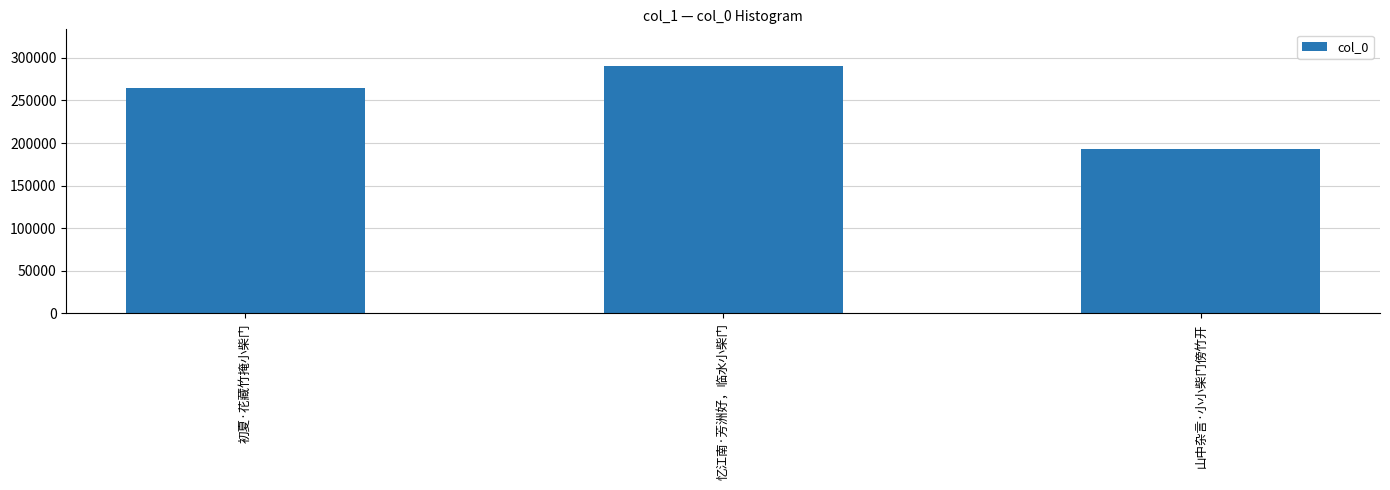

What is the label of the 2nd bar from the right?

忆江南·芳洲好，临水小柴门